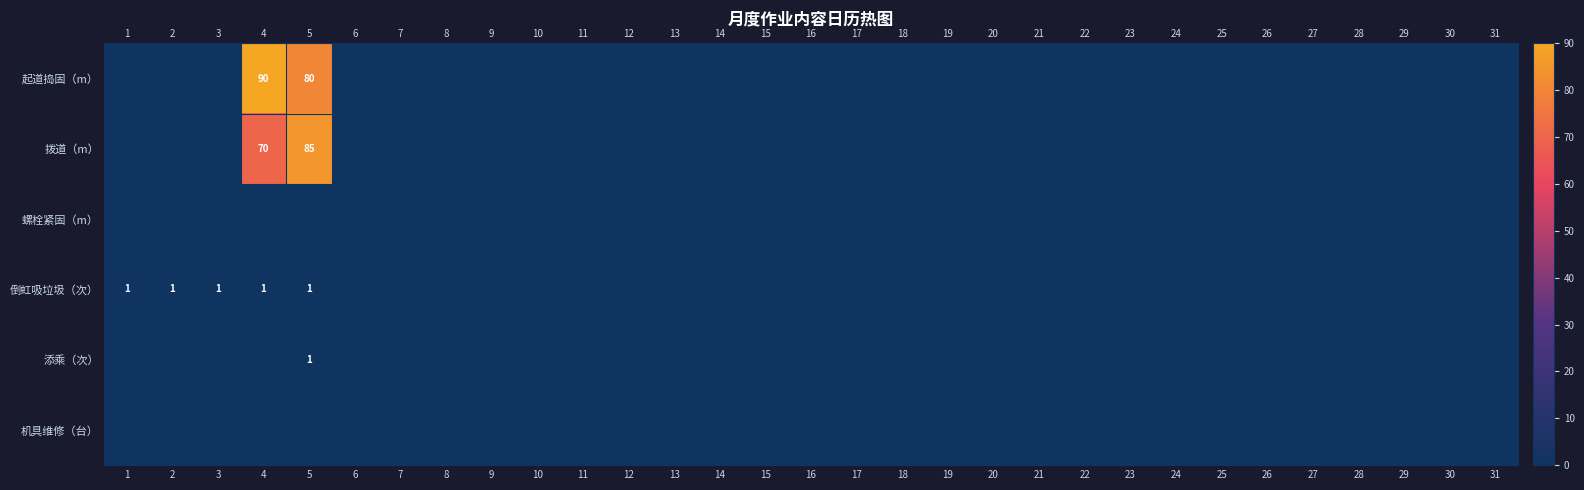

Which has a higher value, 11 or 29?

11